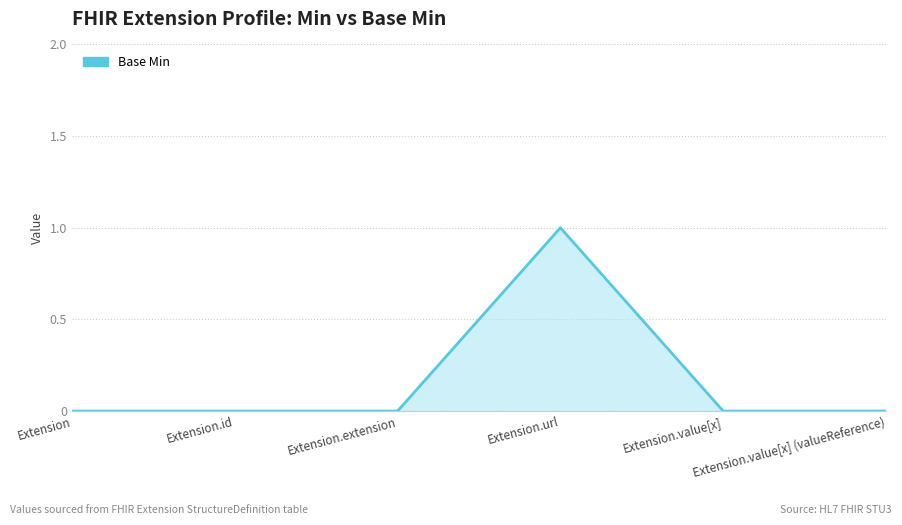

Reading left to right, what are all the values shown in this chart?

Extension=0	Extension.id=0	Extension.extension=0	Extension.url=1	Extension.value[x]=0	Extension.value[x] (valueReference)=0